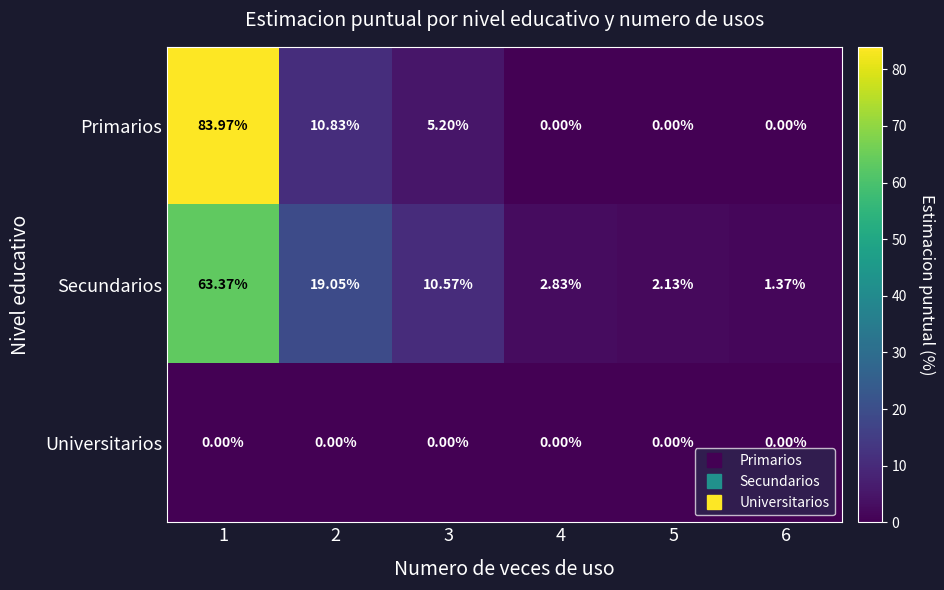

Which series has the largest total across all categories?

Primarios